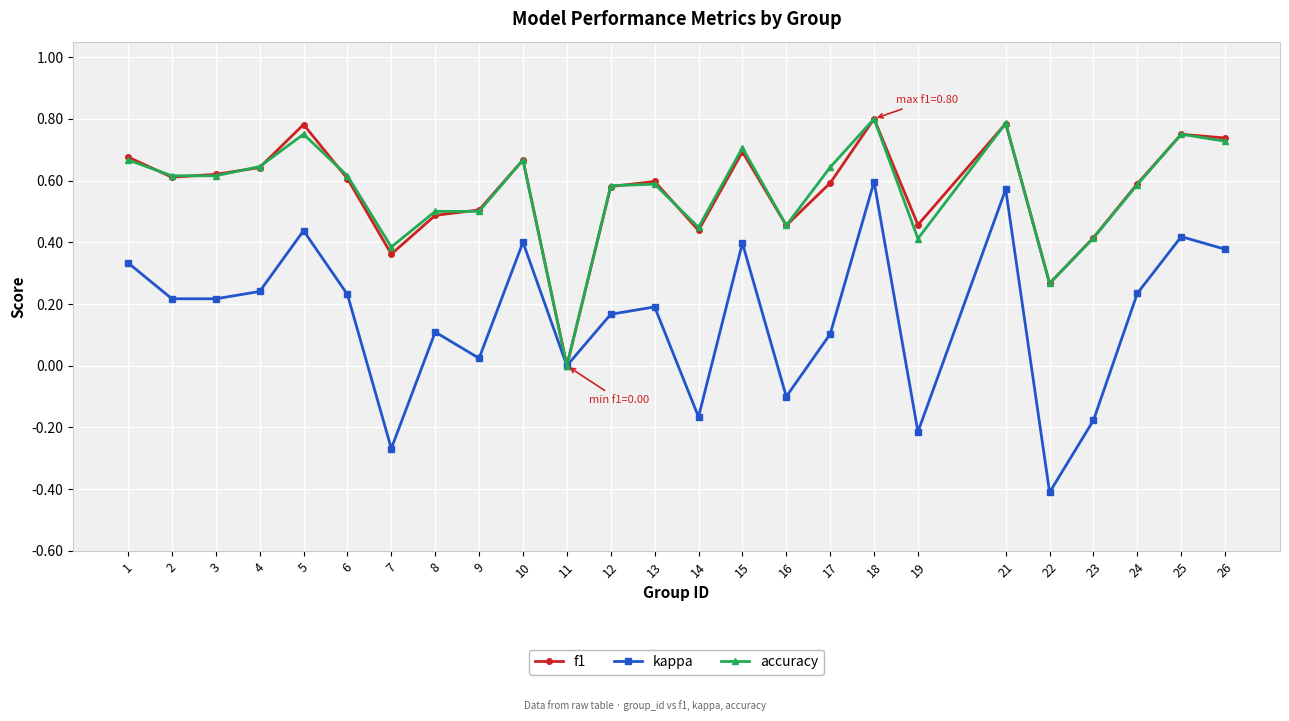

Which series changed the most between 7 and 18?

kappa